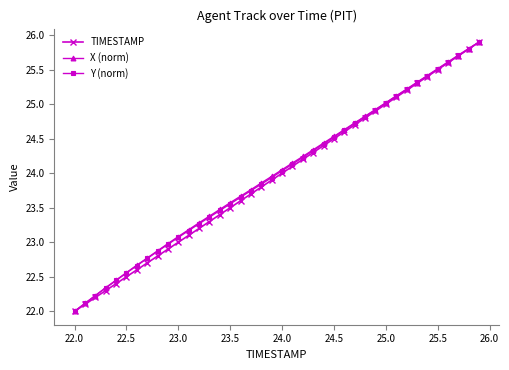

What is the highest value of the X (norm) series?

25.9